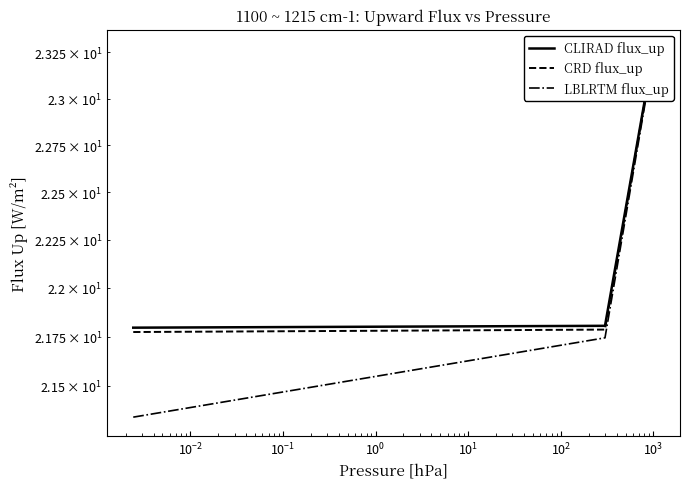

Rank the series by their maximum value, from highest to lowest.

CLIRAD flux_up, CRD flux_up, LBLRTM flux_up